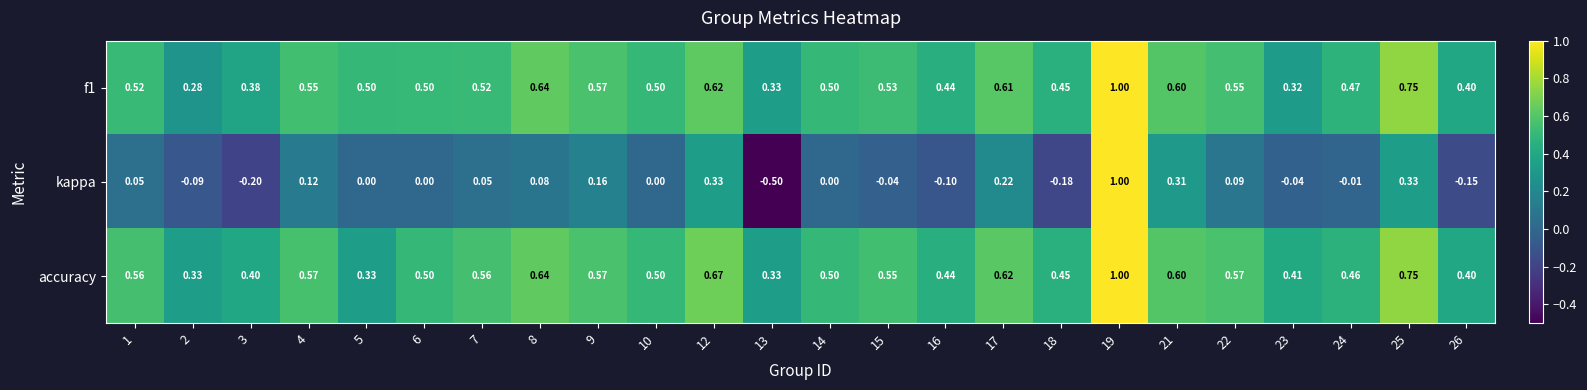

What is the total value across all series at 12?

1.6